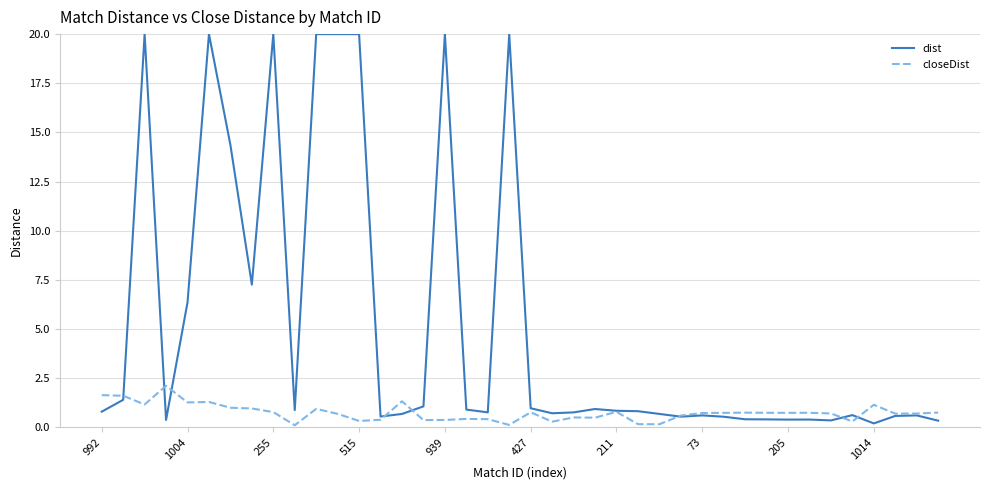

How many series are shown in this chart?

2